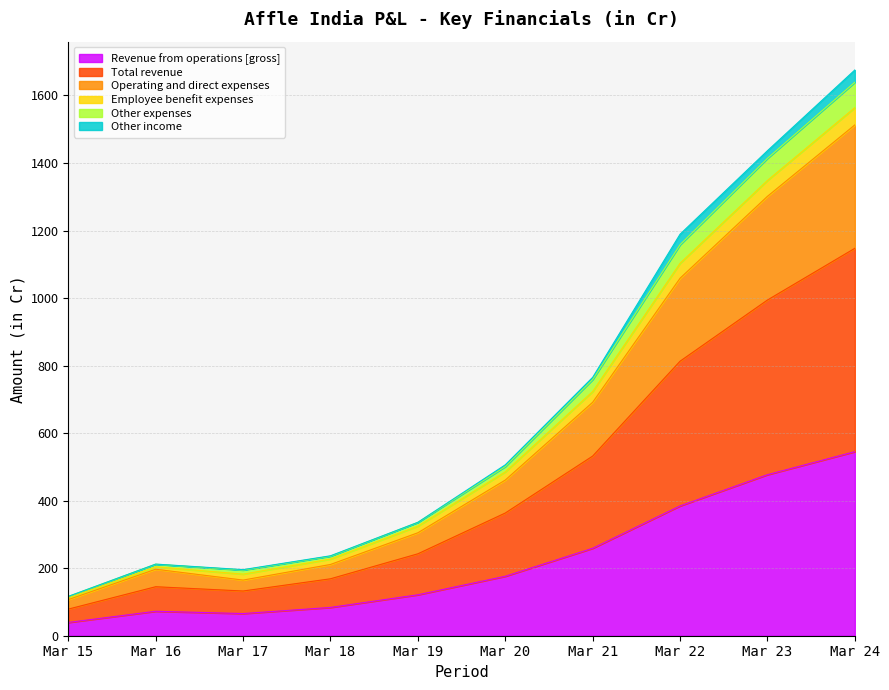

How many lines are shown in the chart?

6